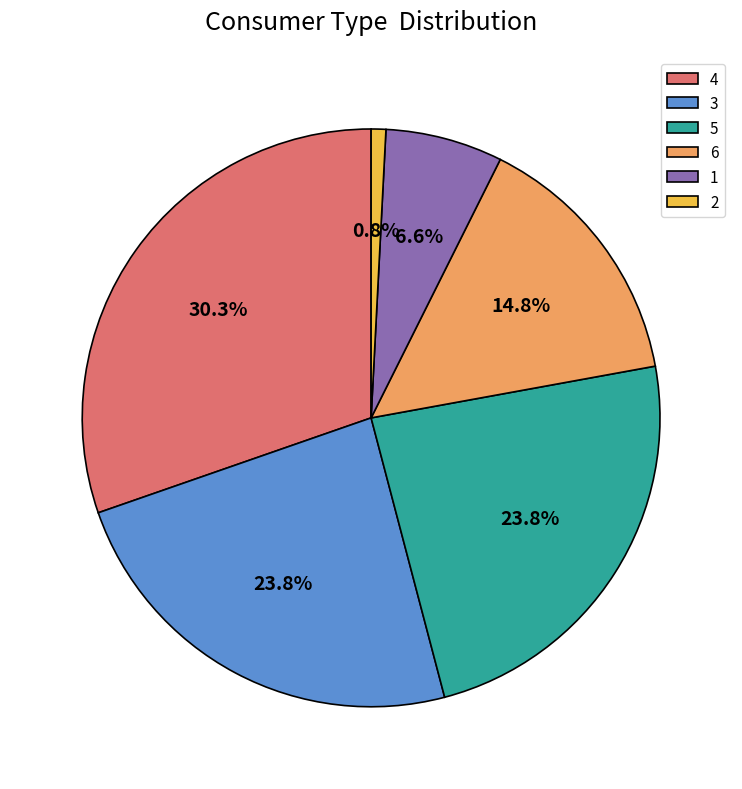

Which category has the biggest portion of the pie?

4